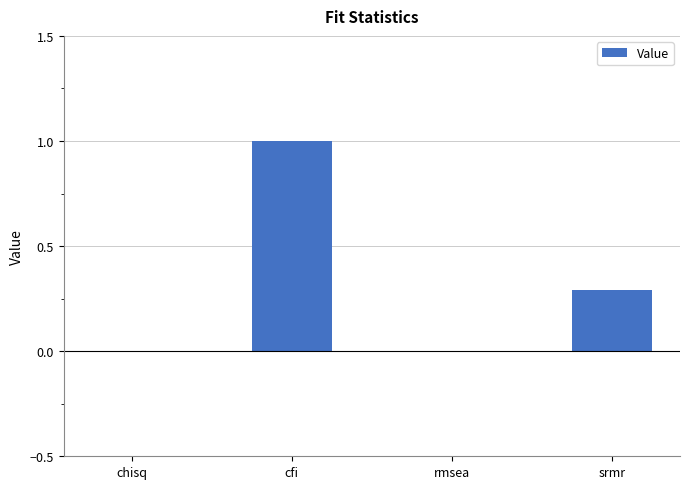

Reading right to left, transcribe all the data shown in this chart.

0.3	0.0	1.0	0.0